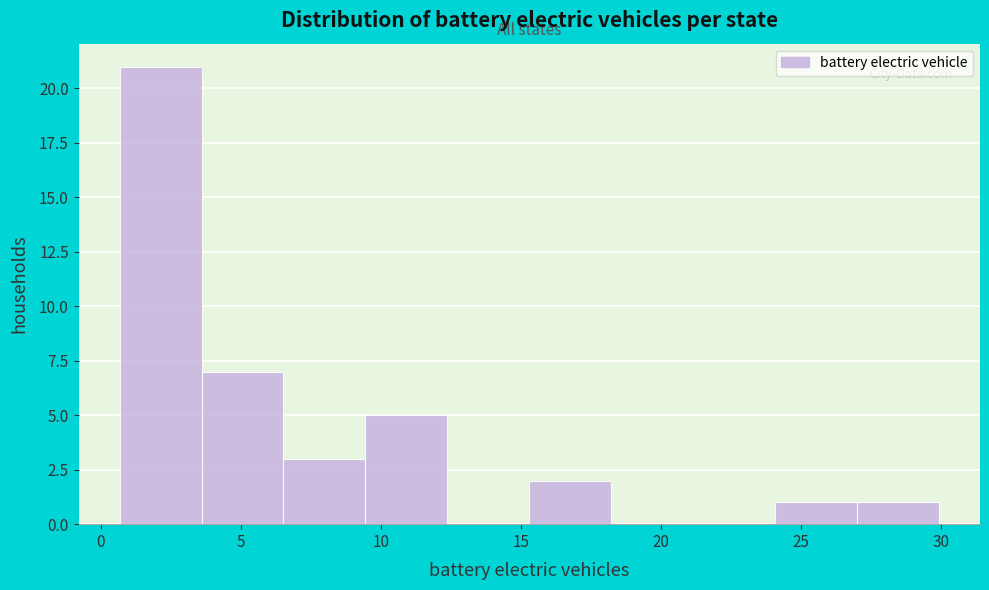

Reading left to right, list every bar in this chart as the range it spans on the x-axis followed by its height. Neither the bar edges nor the heights are printed on the chart, so give them approximately, as read against the axes.

0.5 to 3.5: 21
3.5 to 6.5: 7
6.5 to 9.5: 3
9.5 to 12.5: 5
12.5 to 15.5: 0
15.5 to 18.0: 2
18.0 to 21.0: 0
21.0 to 24.0: 0
24.0 to 27.0: 1
27.0 to 30.0: 1